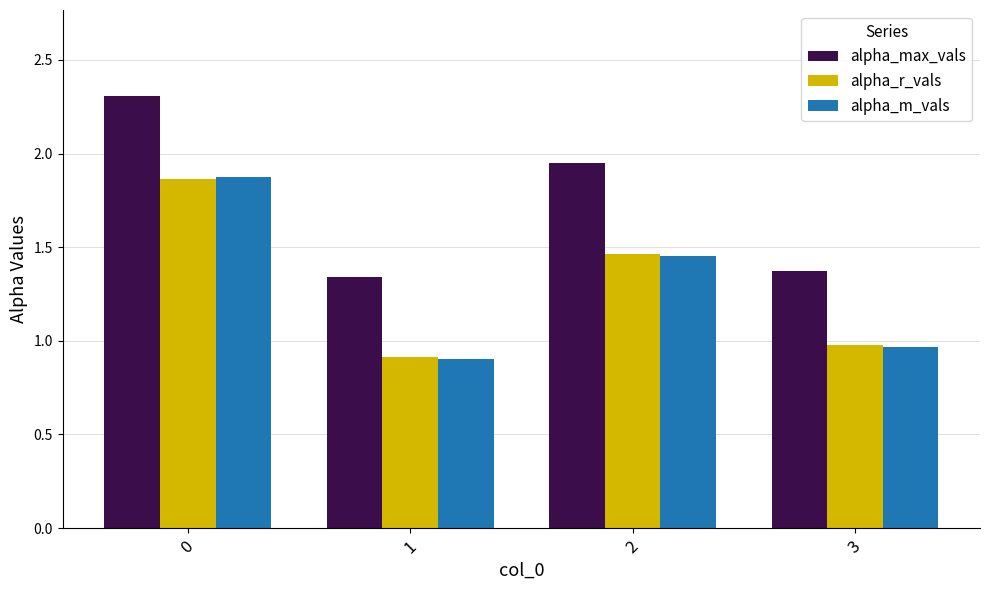

Between 0 and 3, which series saw the biggest shift?

alpha_max_vals